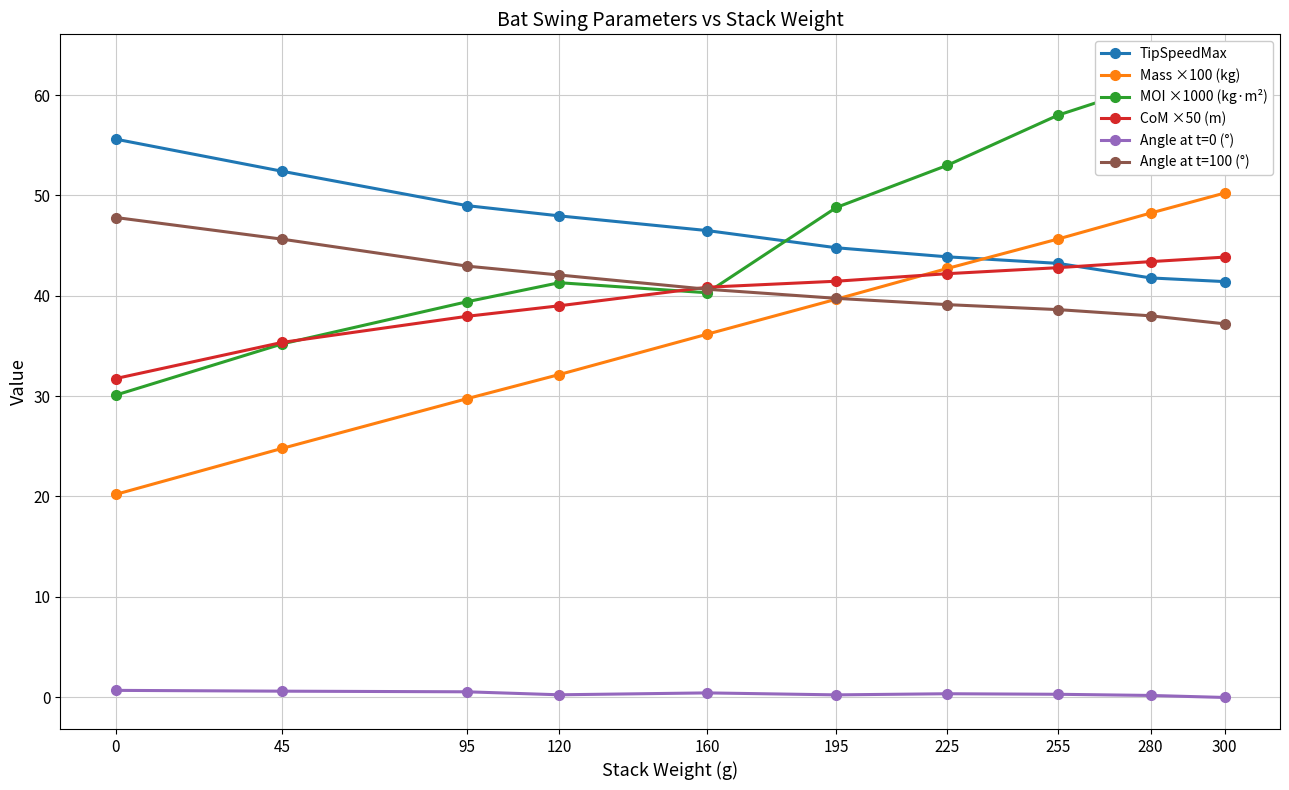

True or false: Angle at t=0 (°) and TipSpeedMax cross at least once.

False